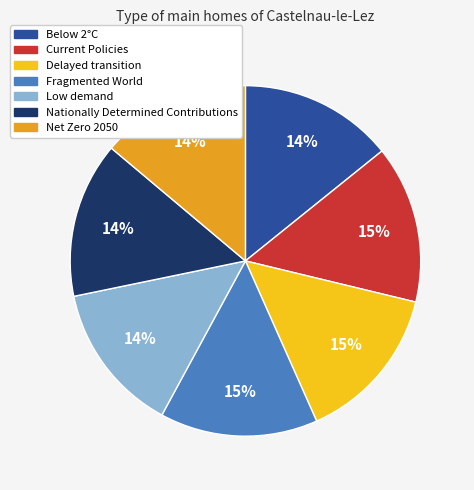

To the nearest percent, what percentage of the pie is Delayed transition?

15%